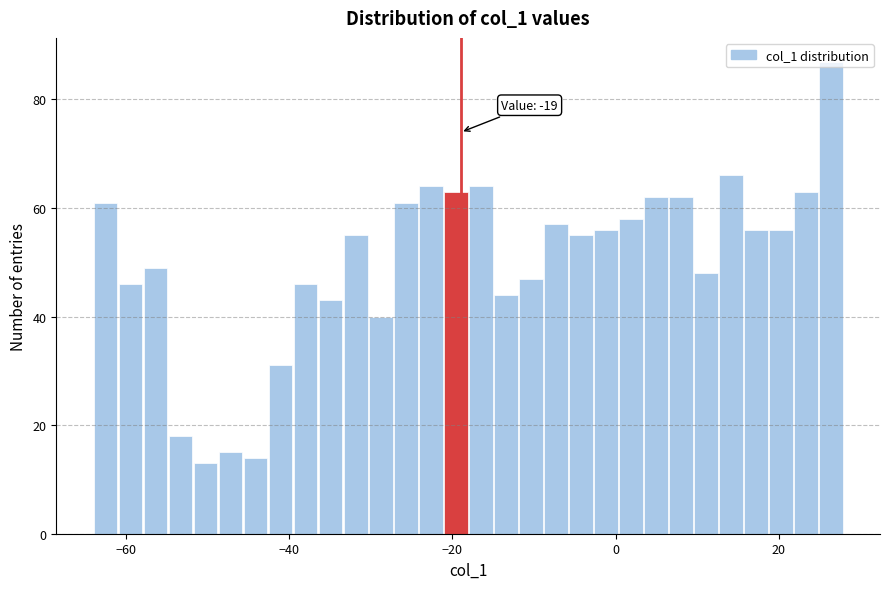

Around what value on the x-axis is the tallest bar? Give the approximate position of its centre, as read against the axis.

26